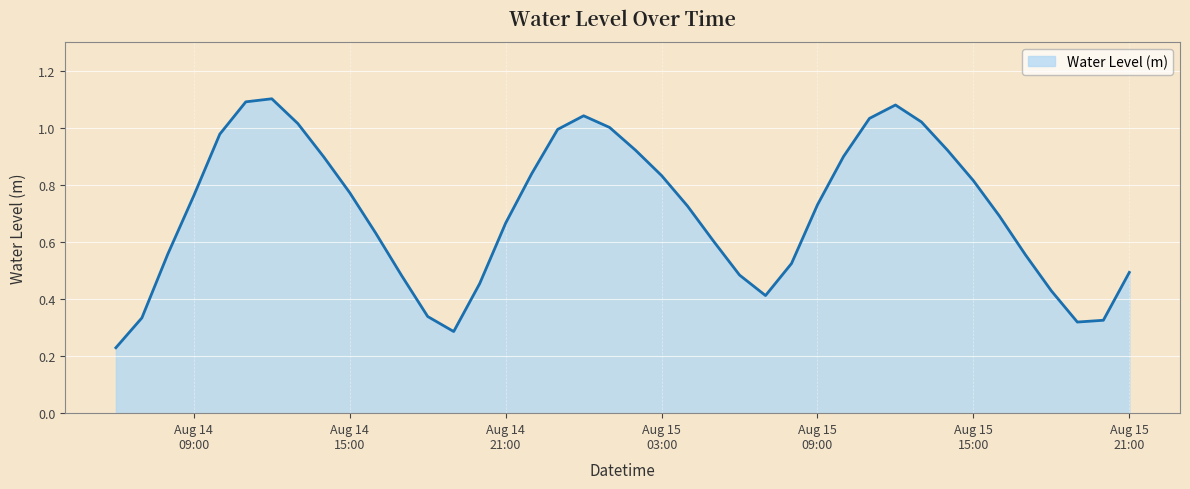

Is this an area chart (filled region under the line)?

Yes